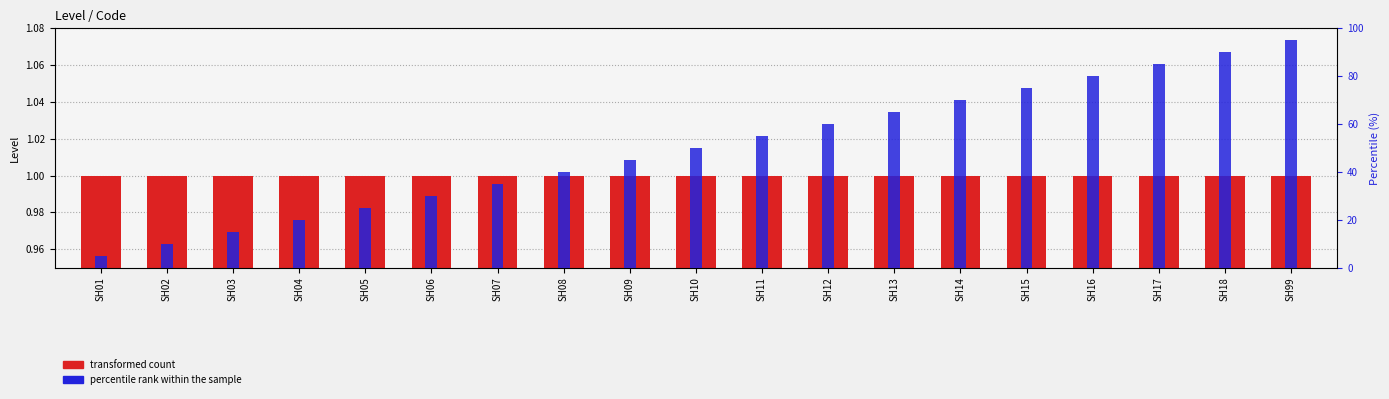

True or false: percentile rank within the sample has a value of 10.8 at SH05.

False